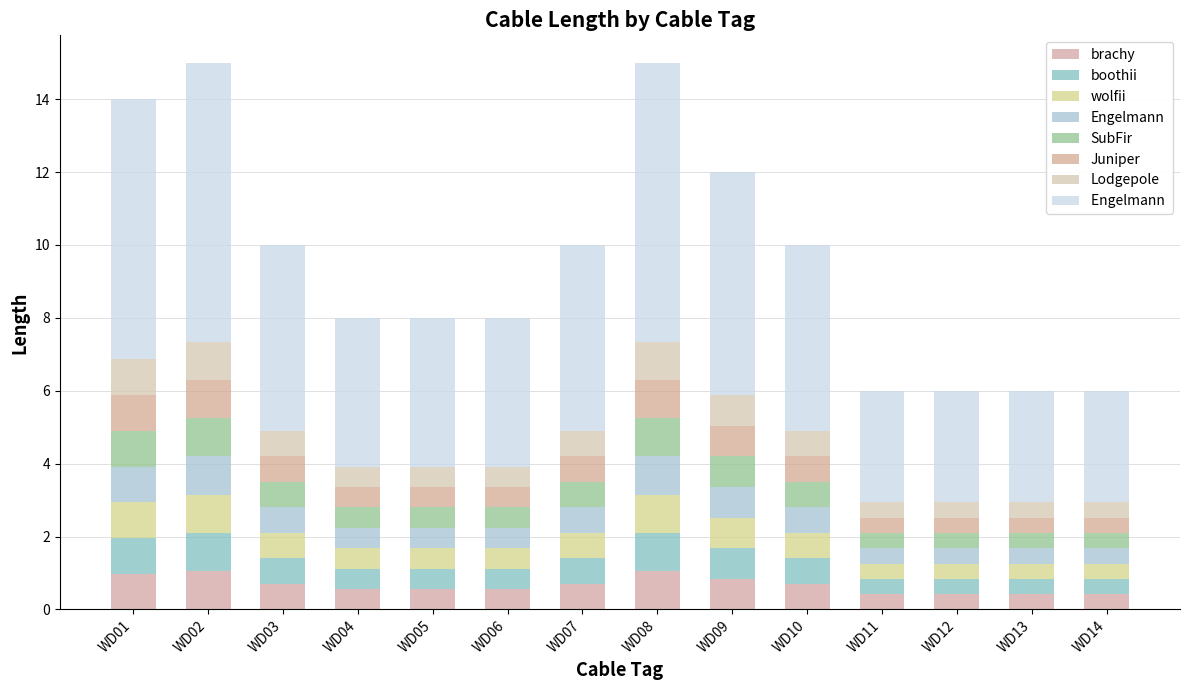

How many categories are shown in the chart?

14